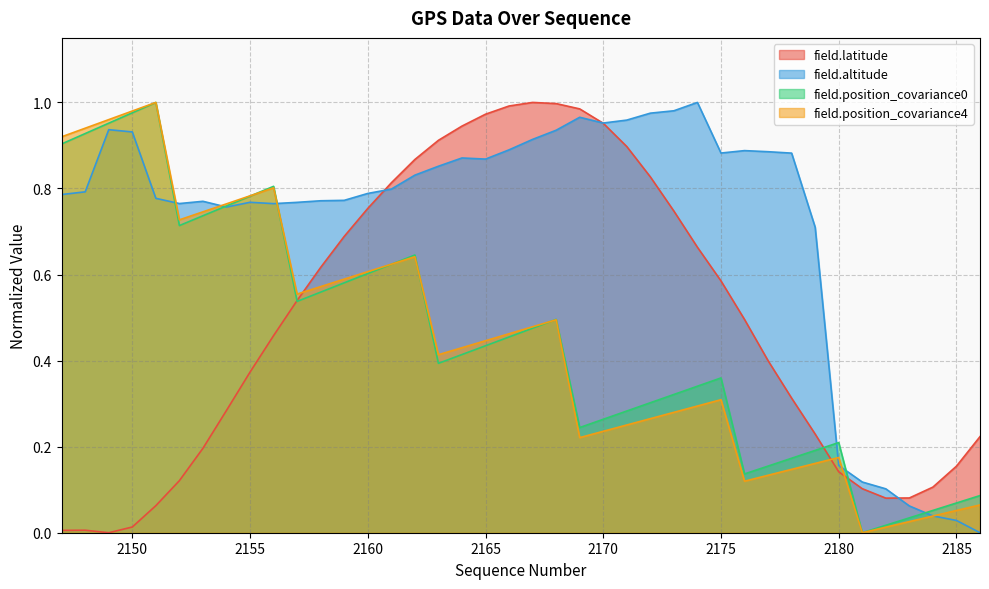

Which has a higher value, 2180 or 2149?

2180